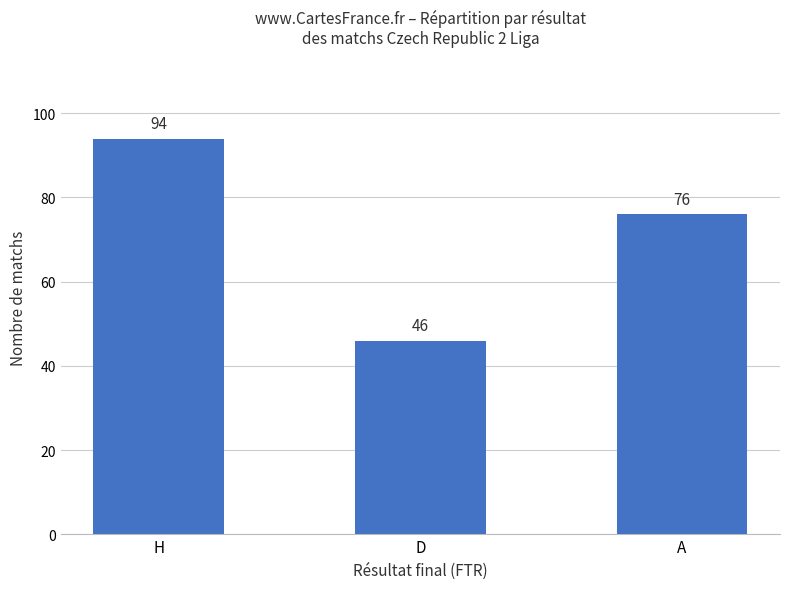

How many values are between 46 and 94?

3